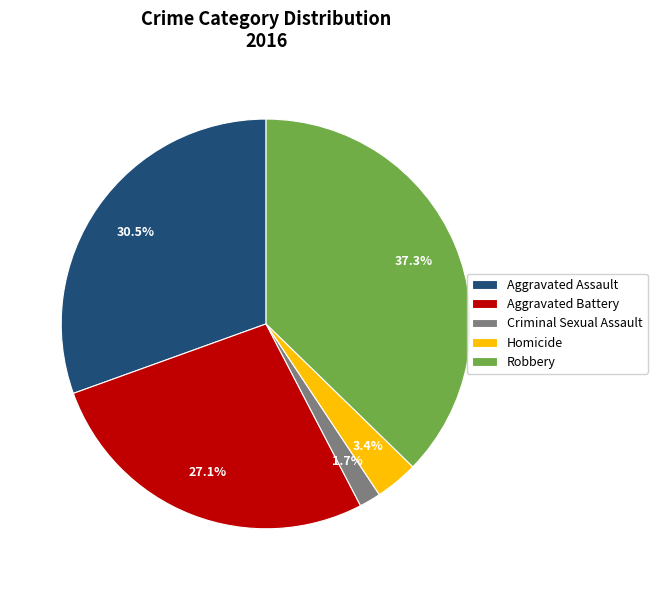

Rank the categories by value from lowest to highest.

Criminal Sexual Assault, Homicide, Aggravated Battery, Aggravated Assault, Robbery